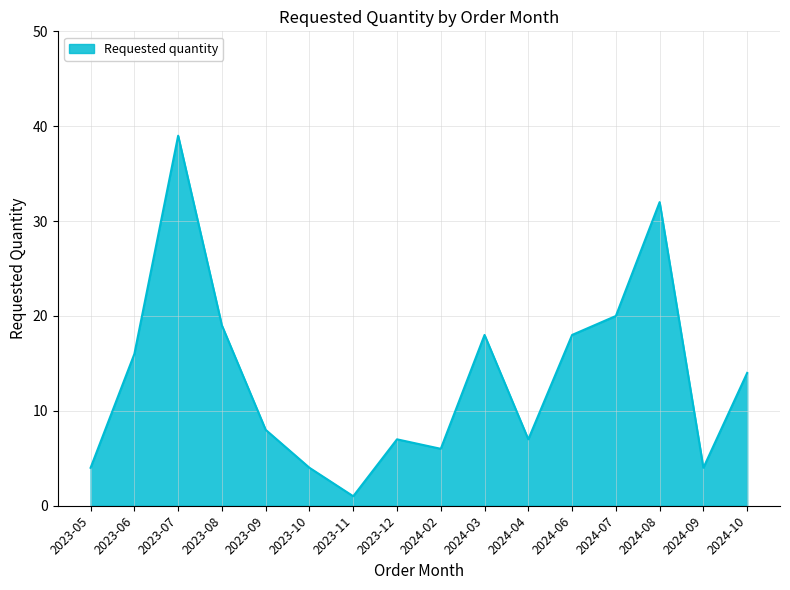

Reading right to left, extract all data points from this chart.

2024-10=14	2024-09=4	2024-08=32	2024-07=20	2024-06=18	2024-04=7	2024-03=18	2024-02=6	2023-12=7	2023-11=1	2023-10=4	2023-09=8	2023-08=19	2023-07=39	2023-06=16	2023-05=4